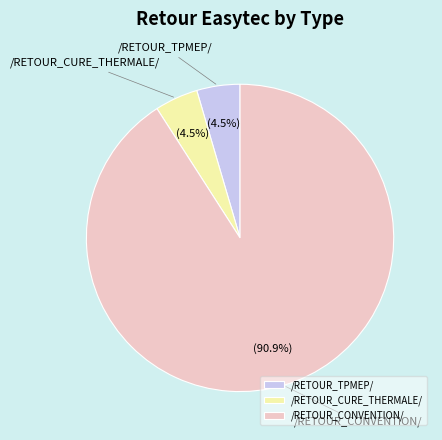

Is /RETOUR_CONVENTION/ the majority of the pie?

Yes